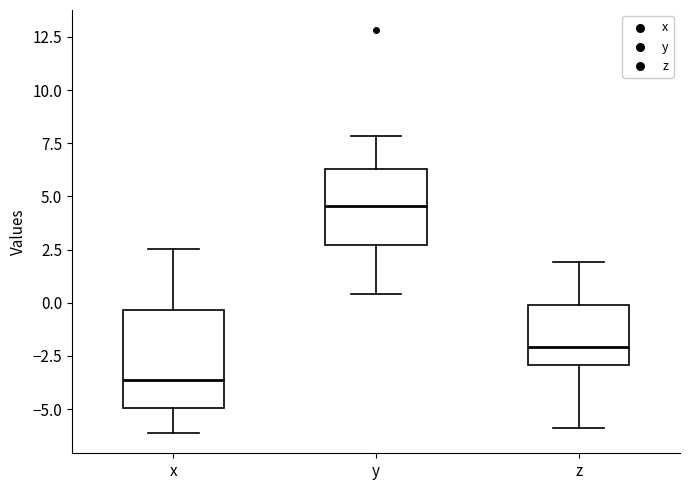

Reading left to right, read every box against the y-axis: the position of its median line, the range the box covers, and the ends of its whiskers. The values are not printed on the chart, so give them approximately, as read against the axis.

x: median -3.5, box -5.0 to -0.5, whiskers -6.0 to 2.5
y: median 4.5, box 2.5 to 6.5, whiskers 0.5 to 8.0
z: median -2.0, box -3.0 to 0.0, whiskers -6.0 to 2.0